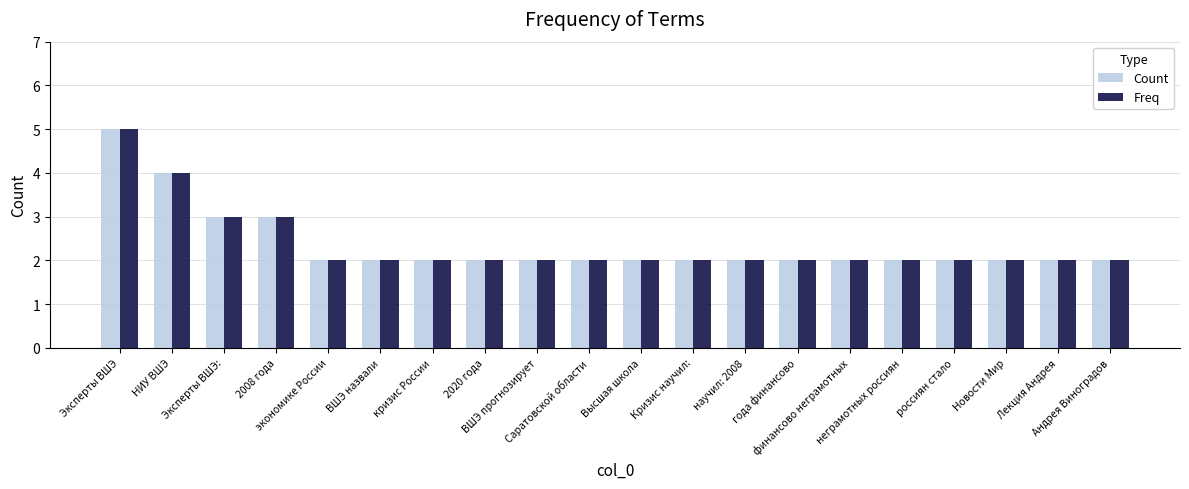

What position from the left is финансово неграмотных?

15